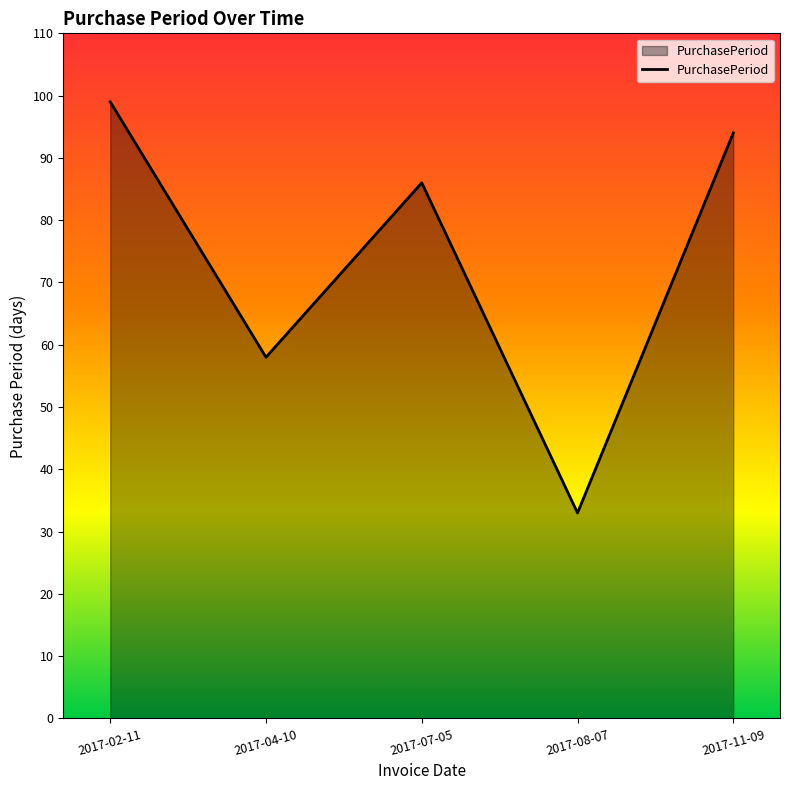

The chart shows a value of 99 at 2017-02-11. True or false?

True